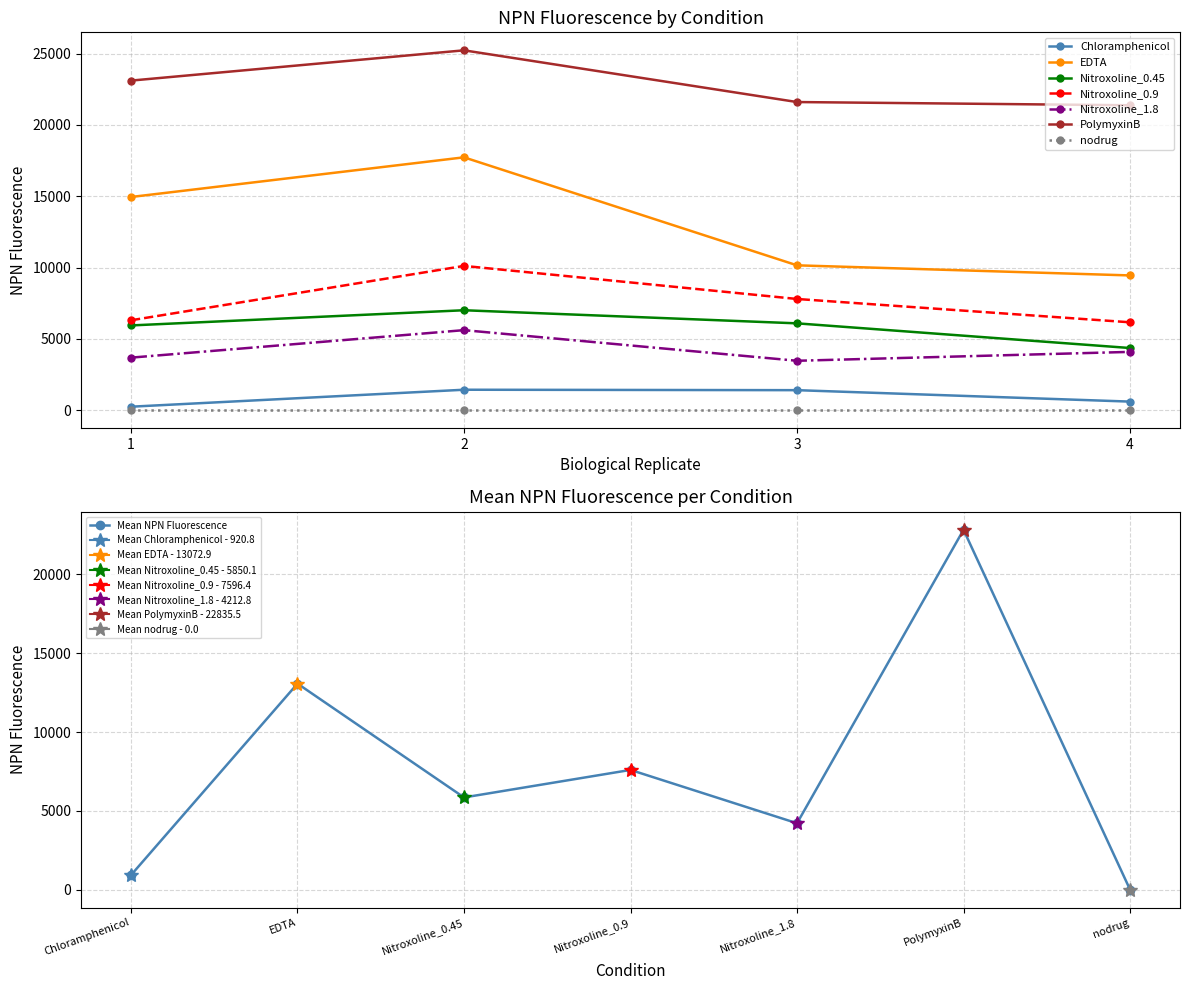

Between 3 and 1, which is larger?

3